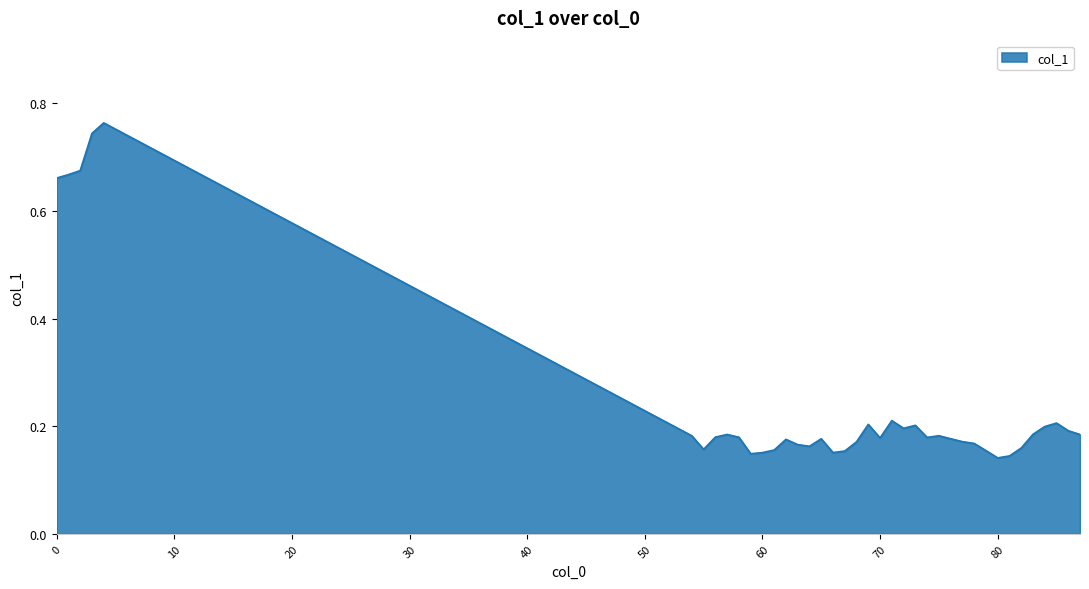

What is the difference between the maximum and minimum values?

0.6